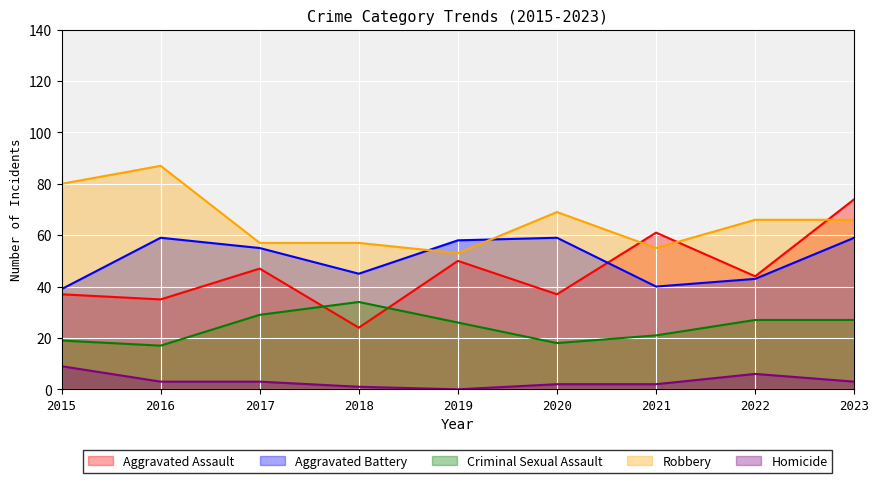

At which label is Aggravated Assault closest to 49?

2019